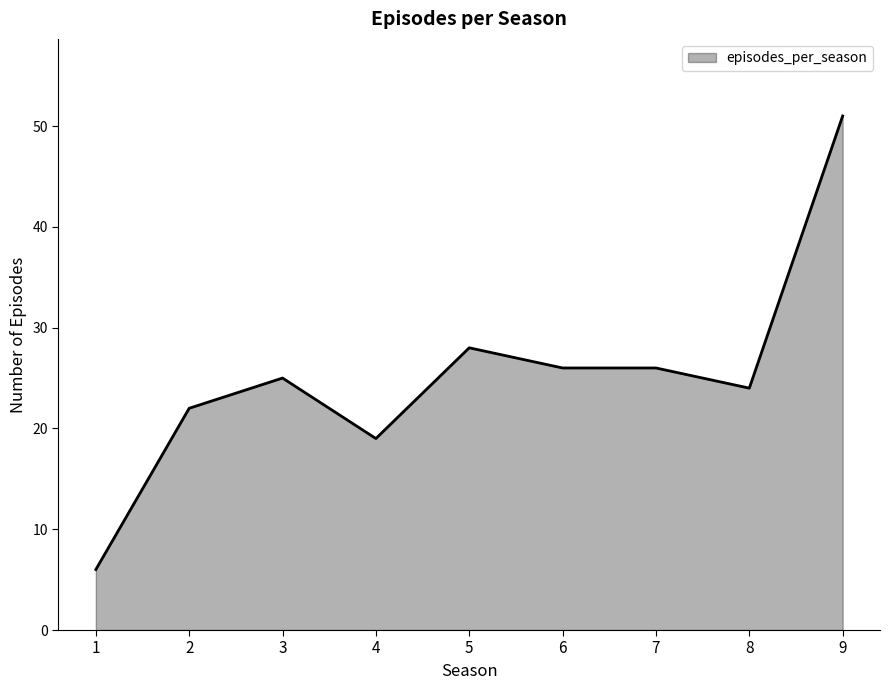

Reading left to right, list all the values displayed in this chart.

6	22	25	19	28	26	26	24	51